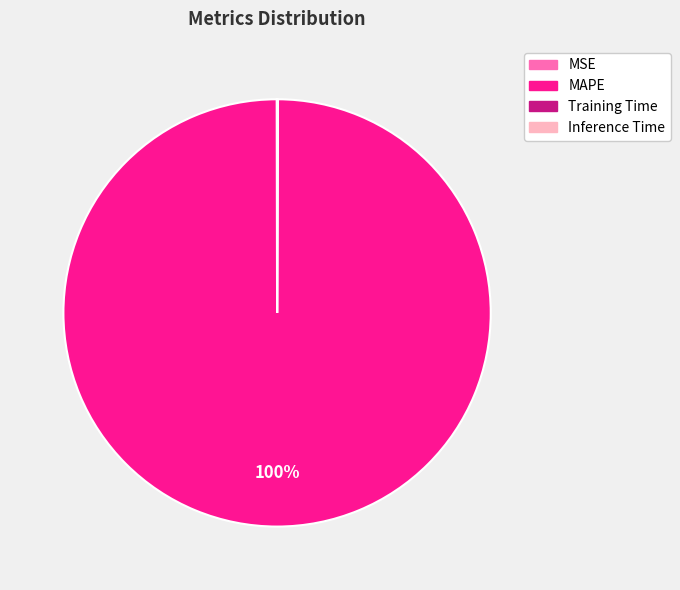

To the nearest percent, what portion does MAPE represent?

100%